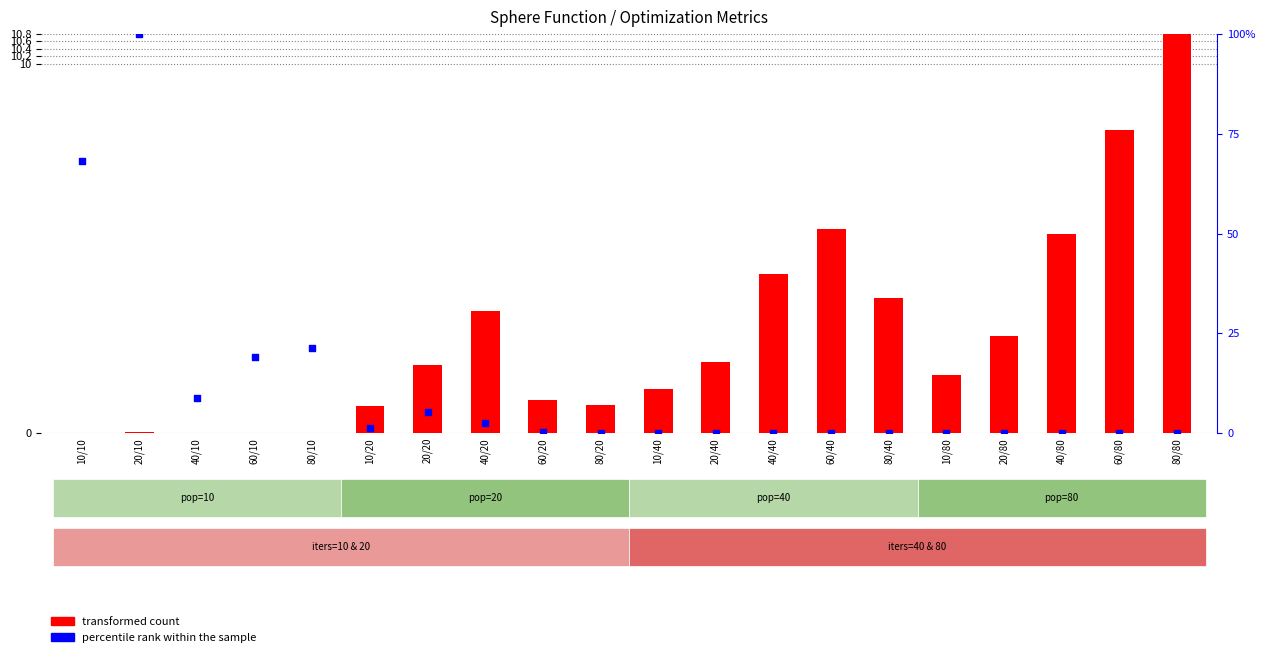

At how many categories does at least one series exceed 16?

4